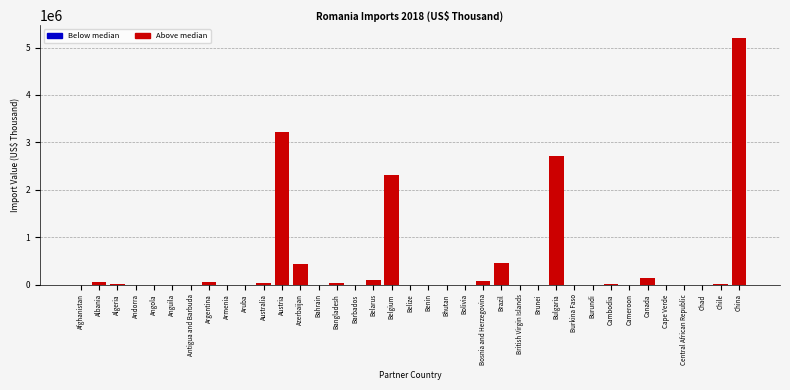

At which label is the value closest to 2605497?

Bulgaria